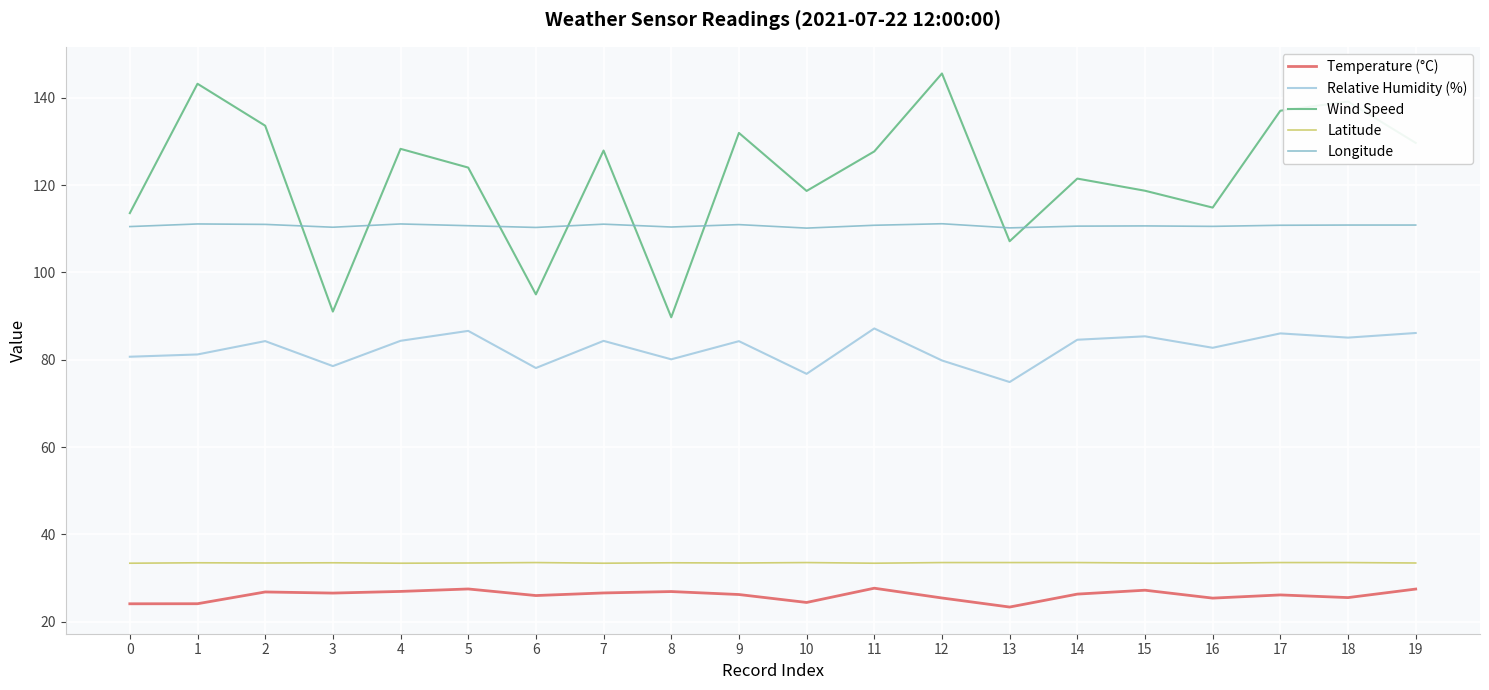

What is the total value across all series at 12?

395.5